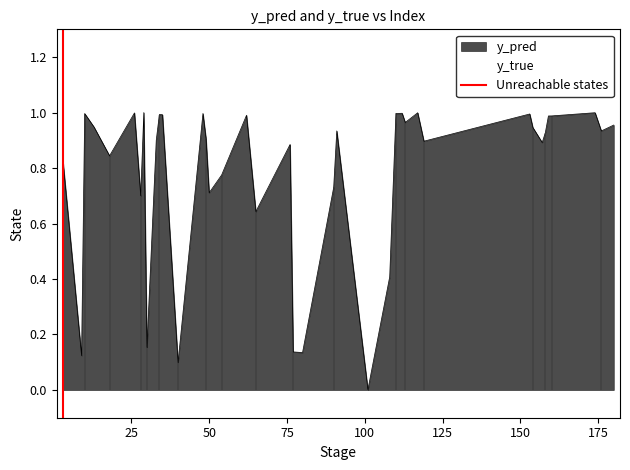

True or false: the data shows 2 at 25.

False